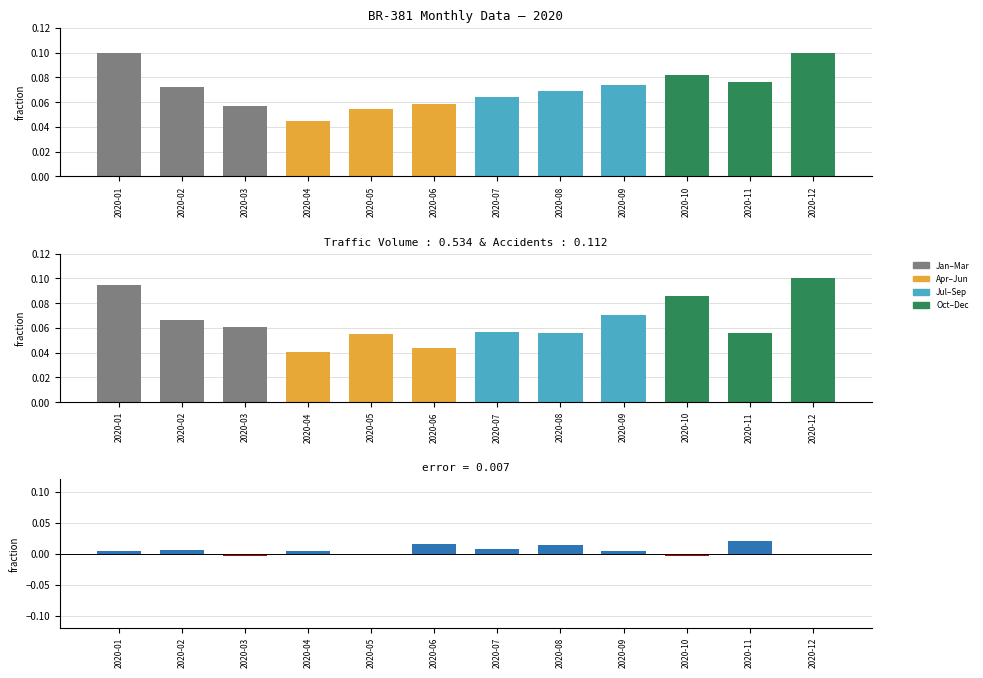

What value does the traffic_volume series have at 2020-07?

0.1